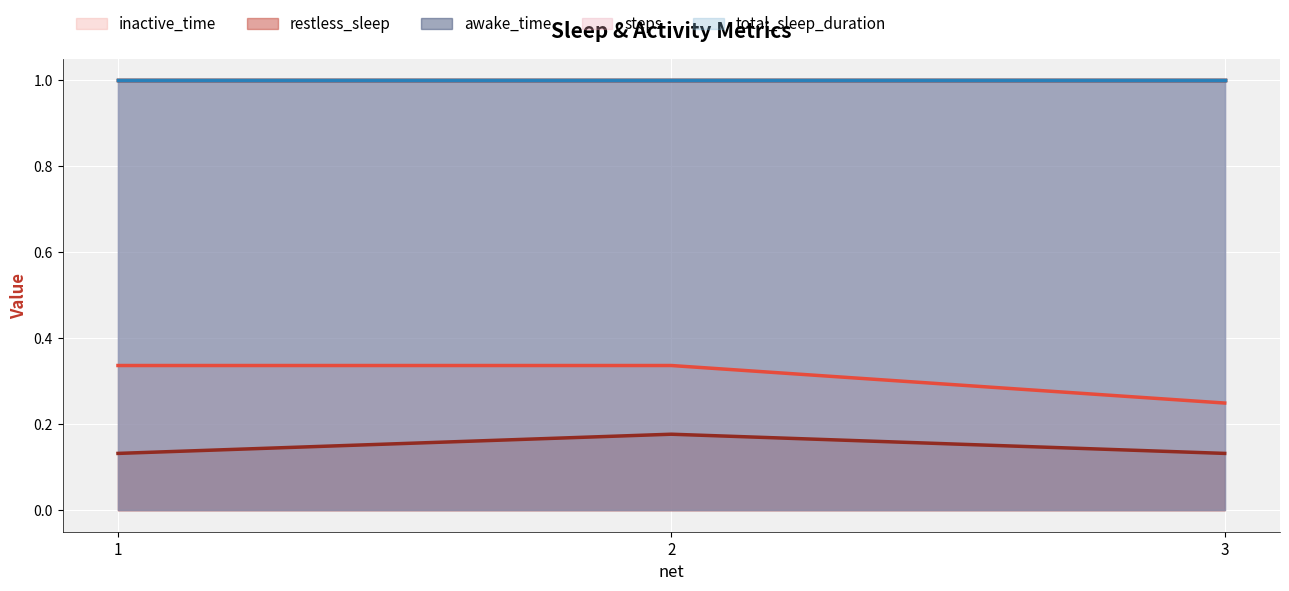

What is the difference between the maximum and minimum values in the inactive_time (line) series?

0.1